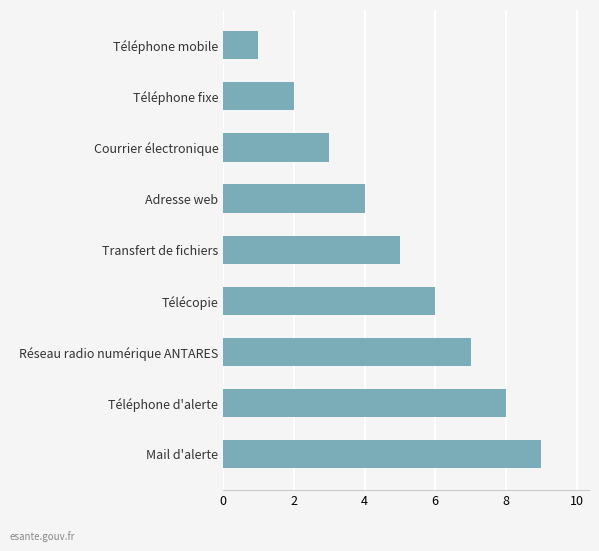

The value at Réseau radio numérique ANTARES is 12. True or false?

False